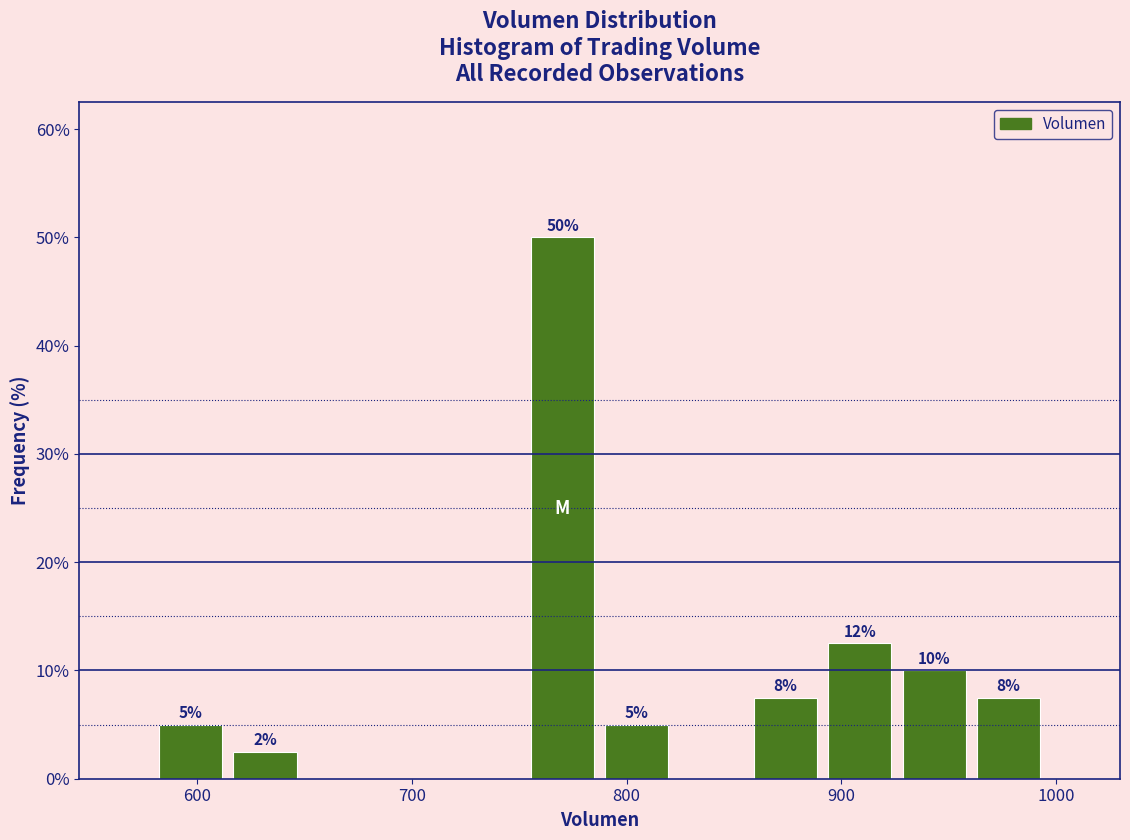

Read against the x-axis, roughly where is the centre of the tallest bar?

770